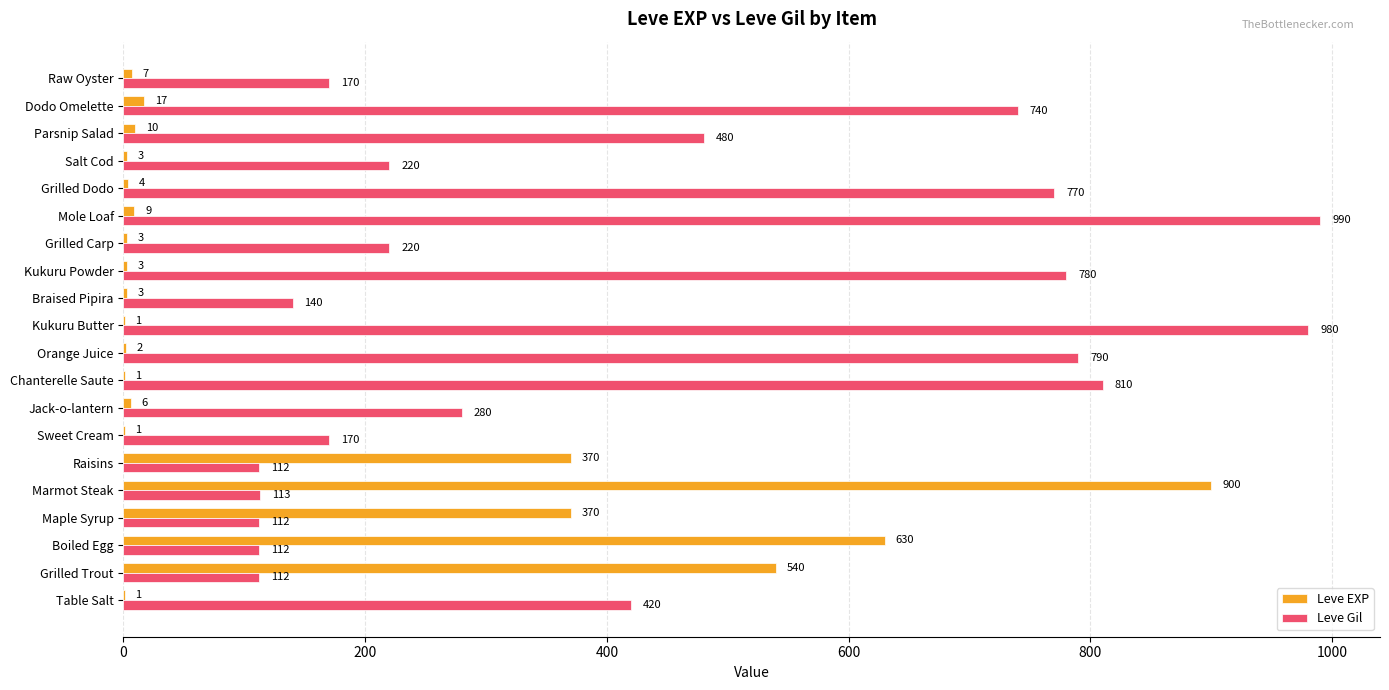

How many data points does each series have?

20